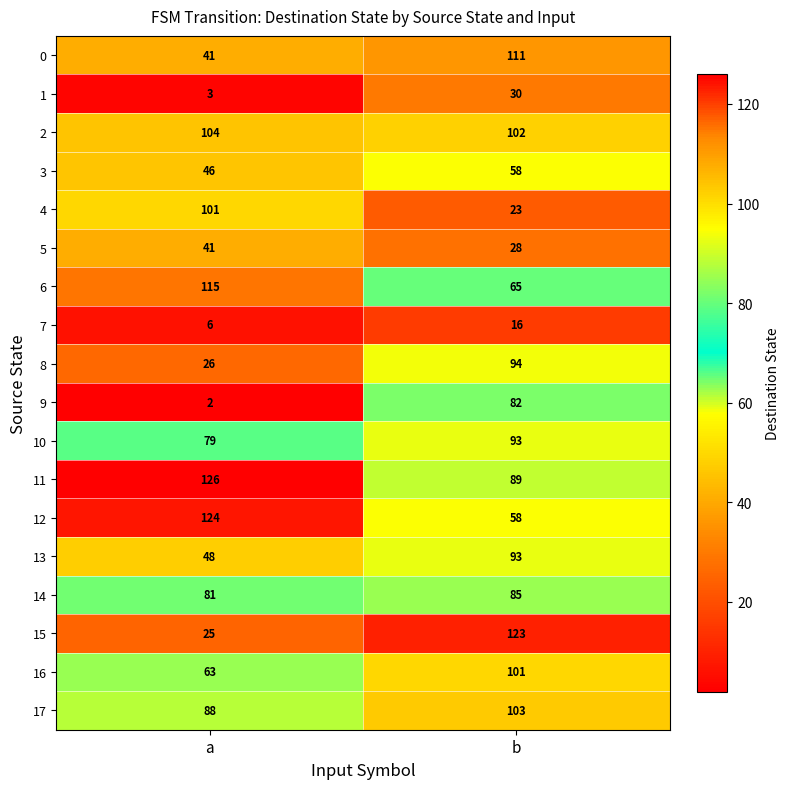

What is the difference between the highest and lowest values at b?

107